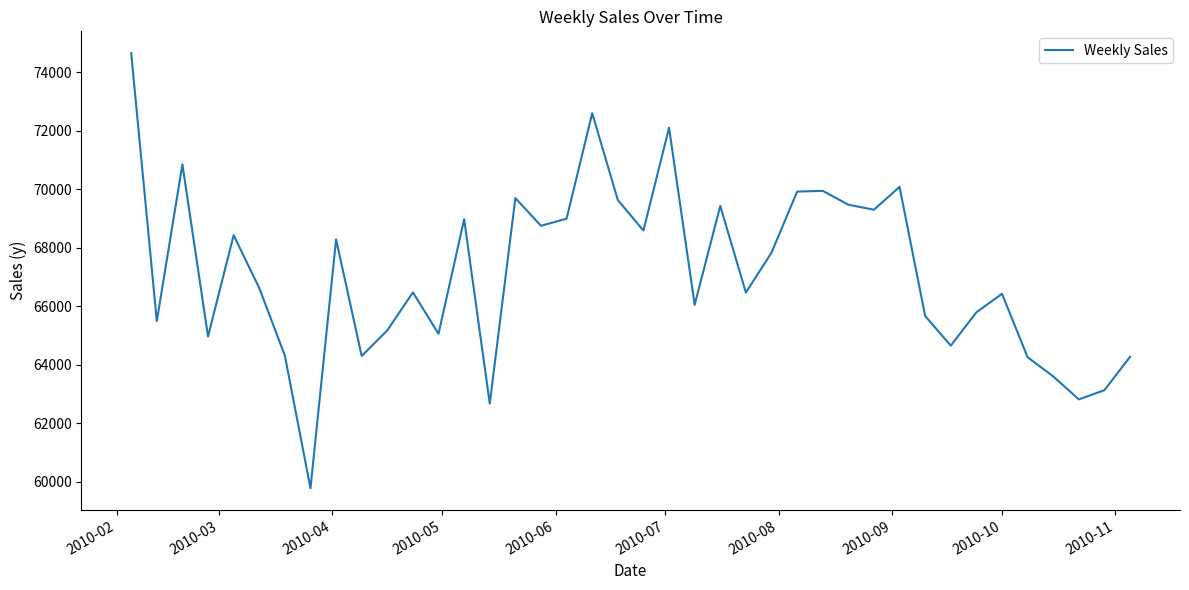

What is the difference between the maximum and minimum values?

14891.0